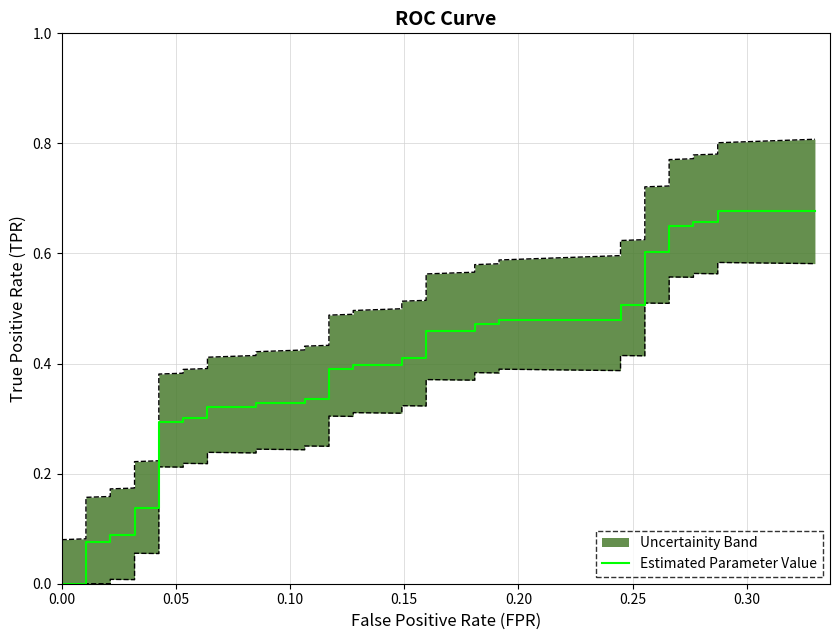

Does the chart have visible grid lines?

Yes